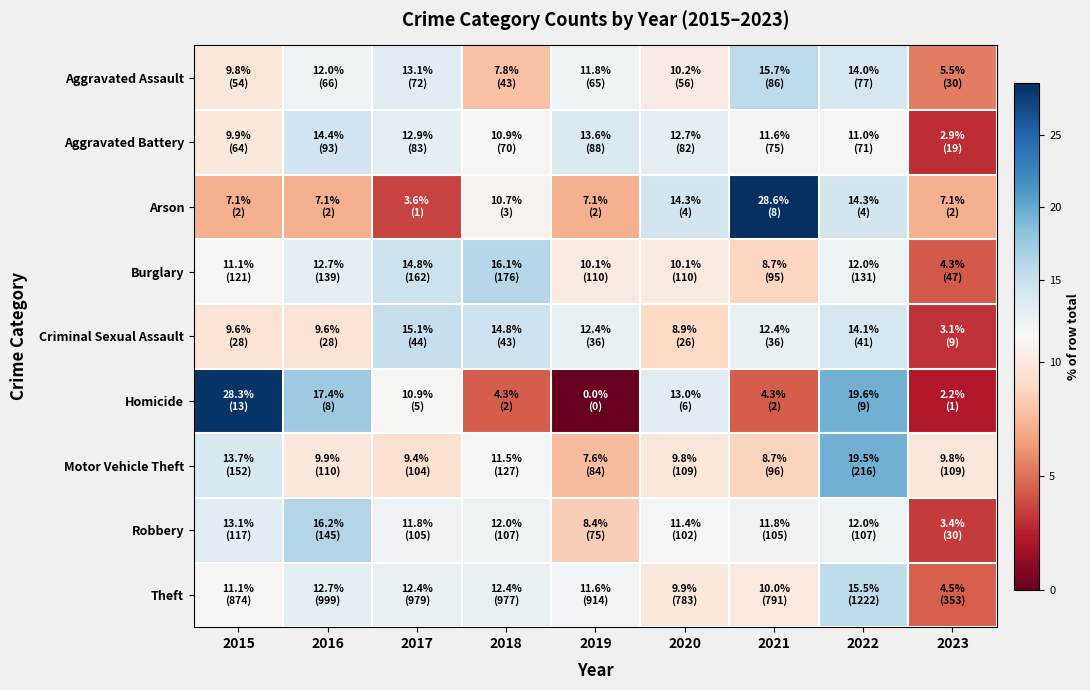

What is the total value across all series at 2022?

132.0